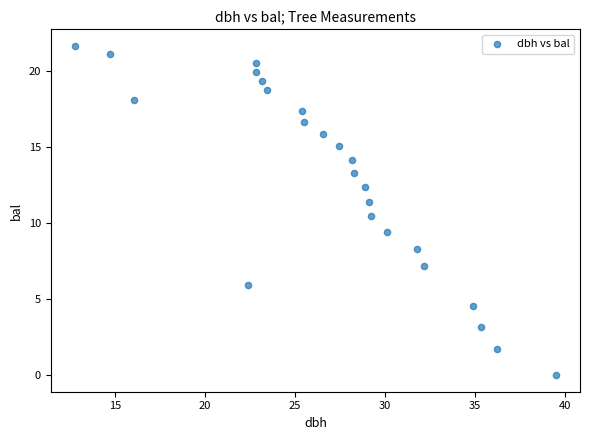

What is the range of Y values (max minus min)?

21.7